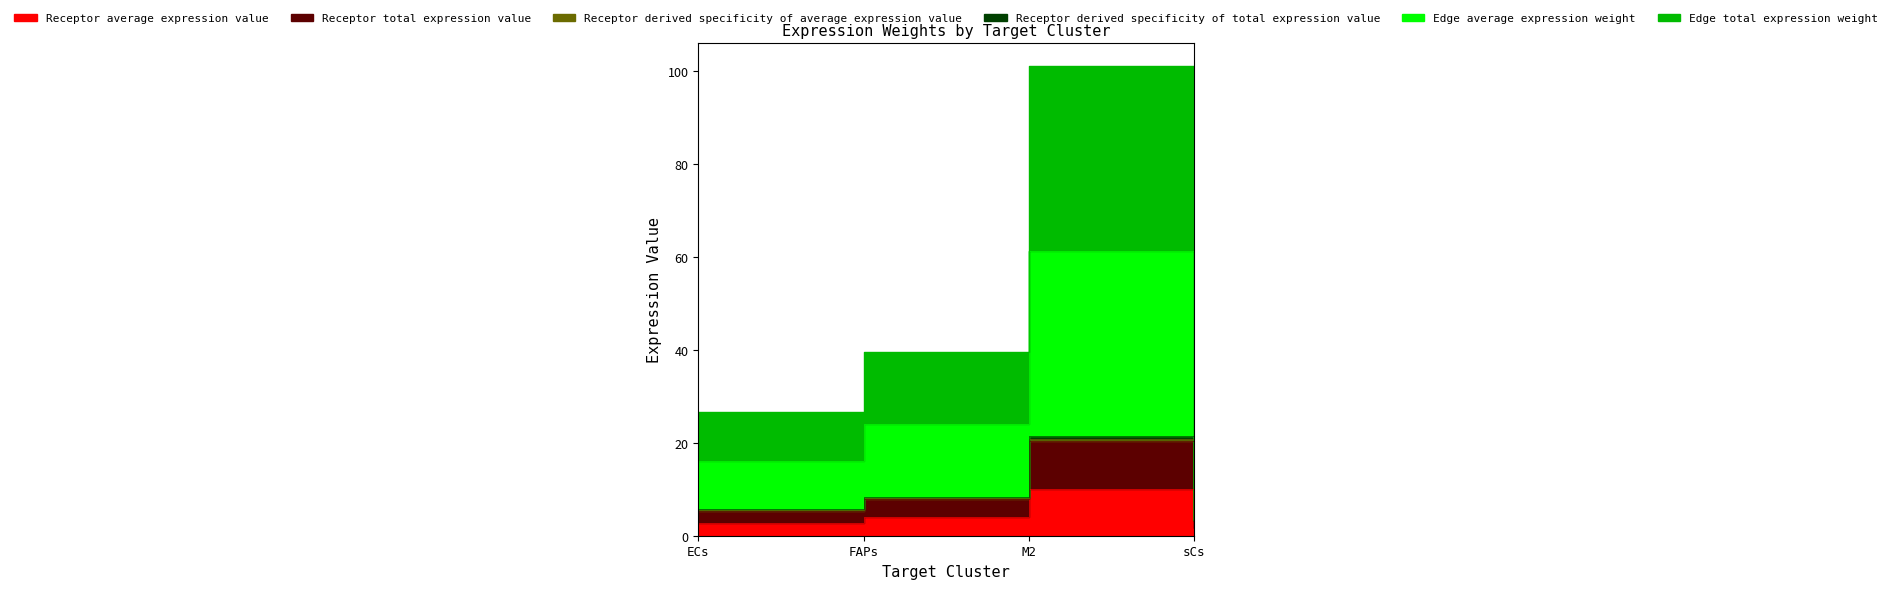

What is the lowest value of the Receptor derived specificity of total expression value series?

3.1